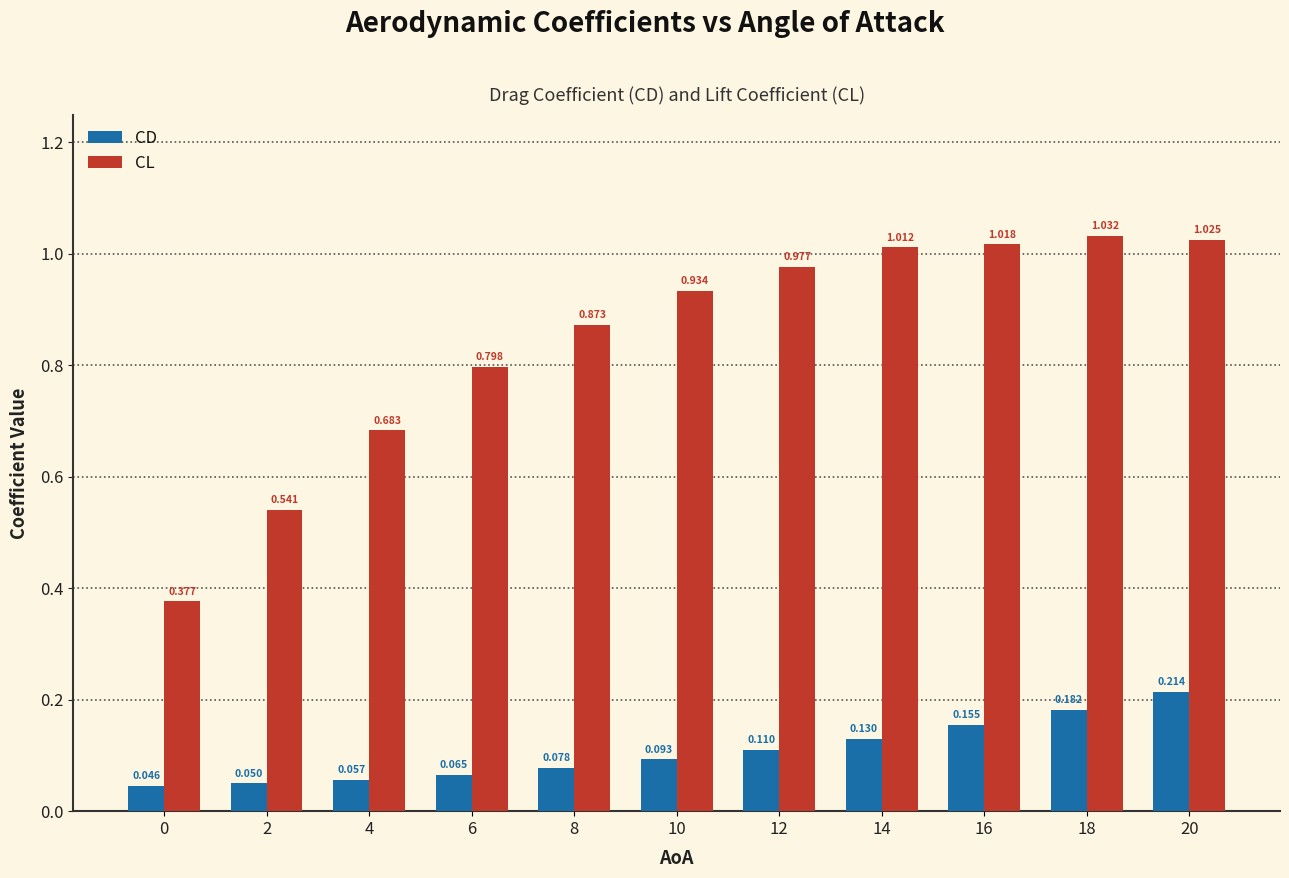

List the series in order of their peak value, lowest first.

CD, CL